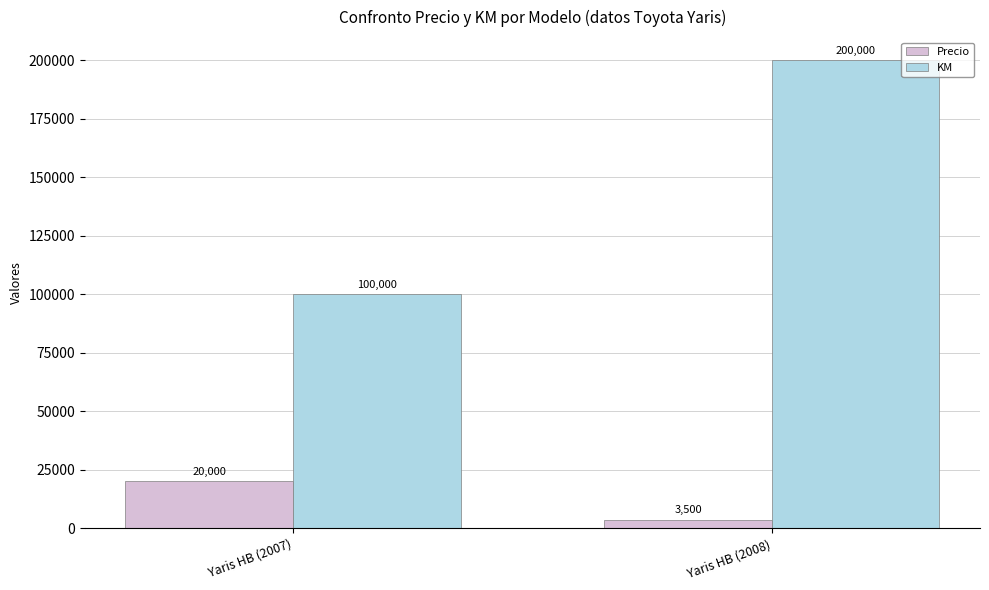

List the series in order of their peak value, highest first.

KM, Precio